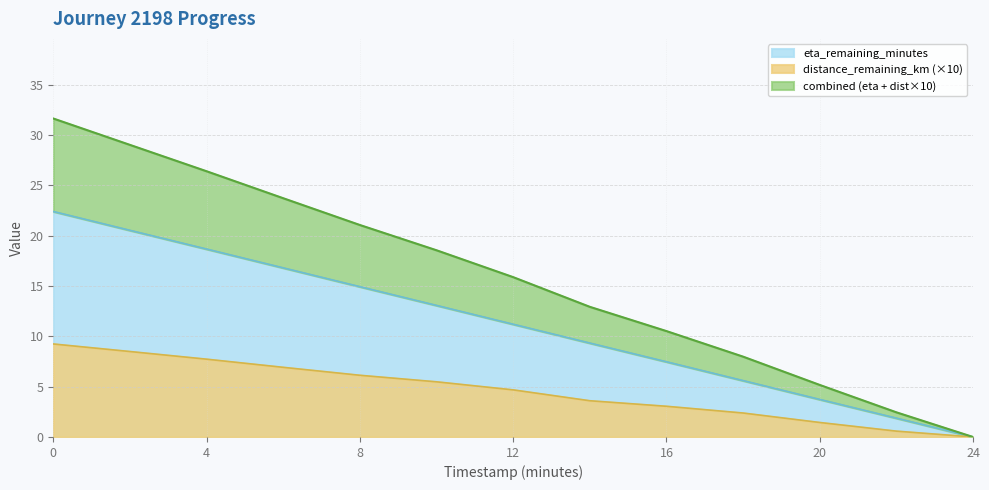

Is the value of eta_remaining_minutes at 8 greater than the value of distance_remaining_km (×10) at 0?

Yes